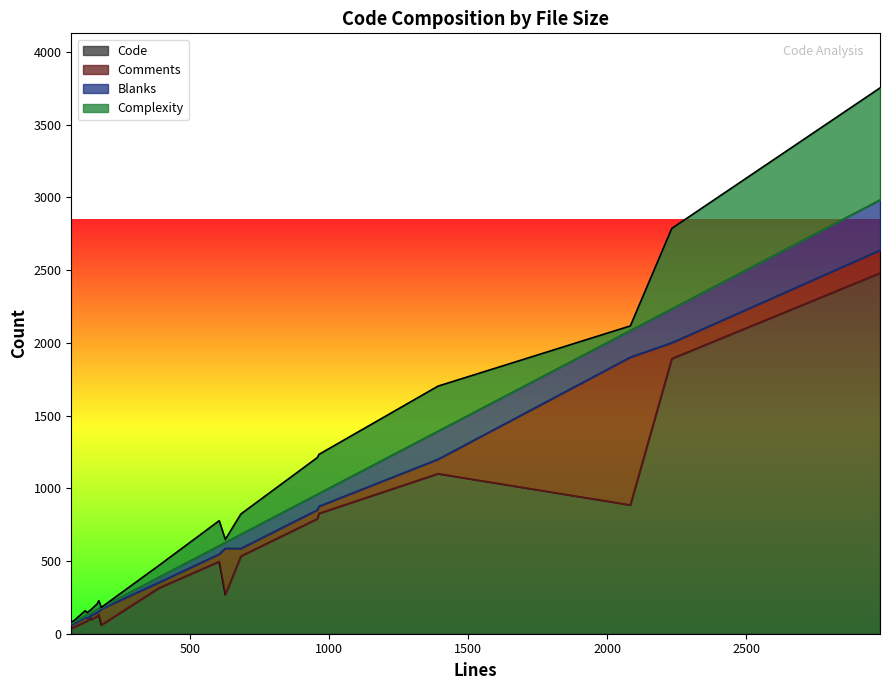

True or false: Comments and Blanks intersect in this chart.

True